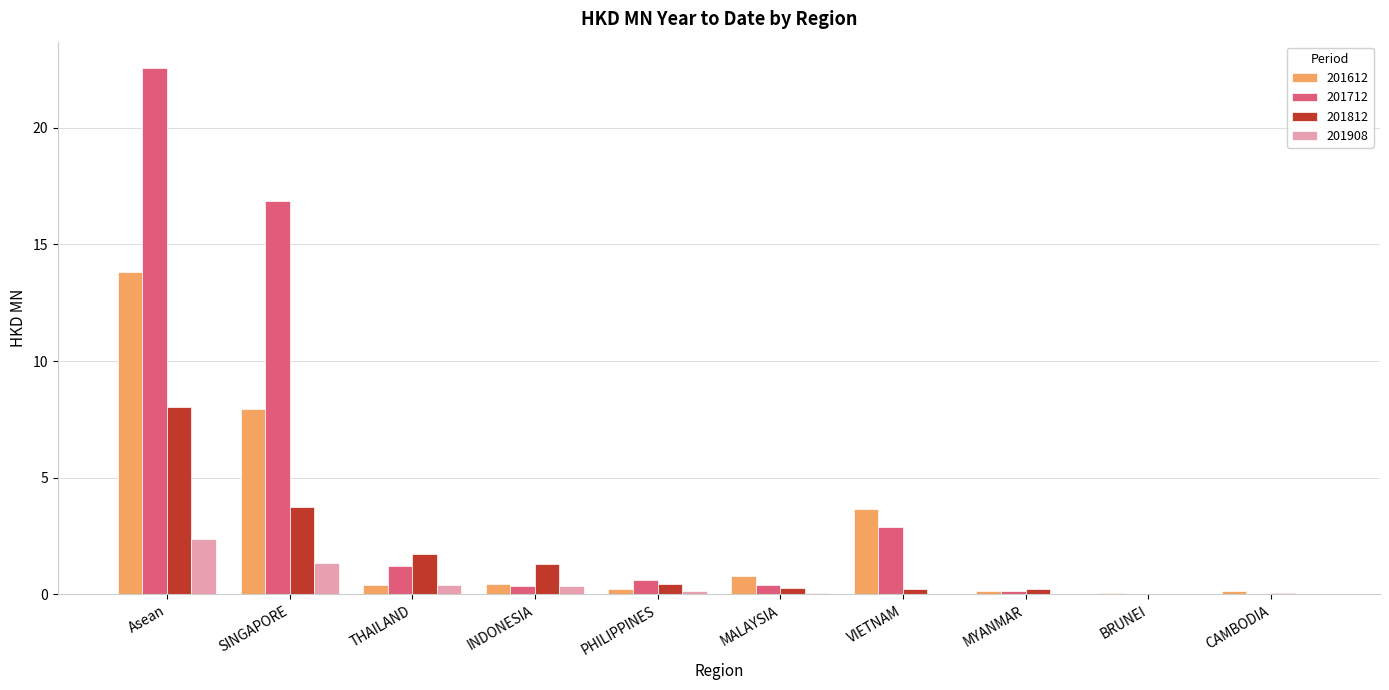

The value of 201908 at BRUNEI is 0.0. True or false?

True